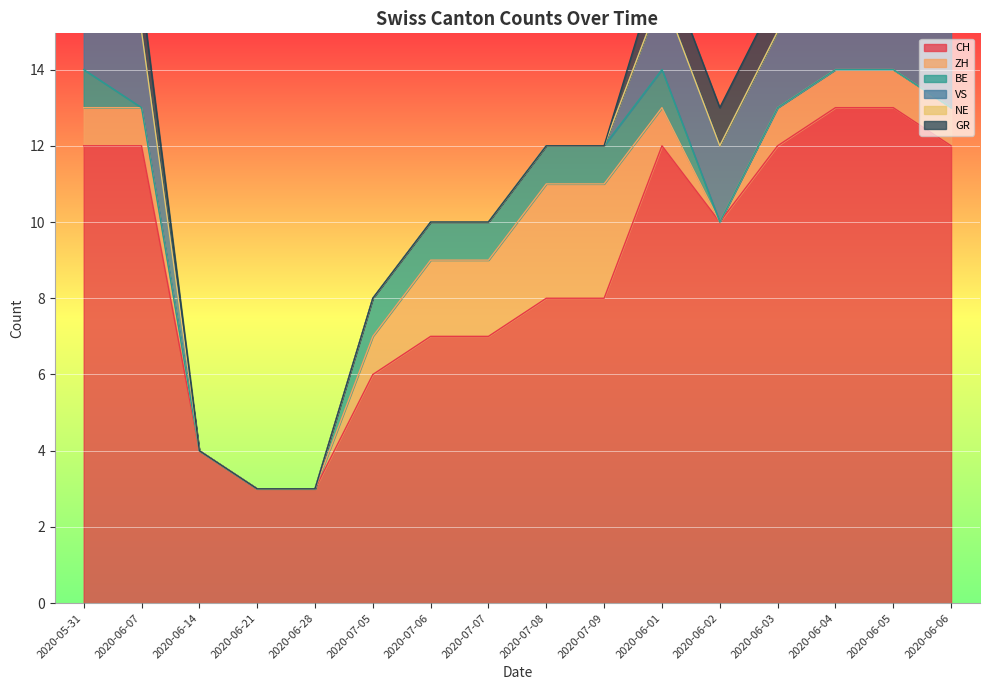

True or false: CH and NE cross at least once.

False